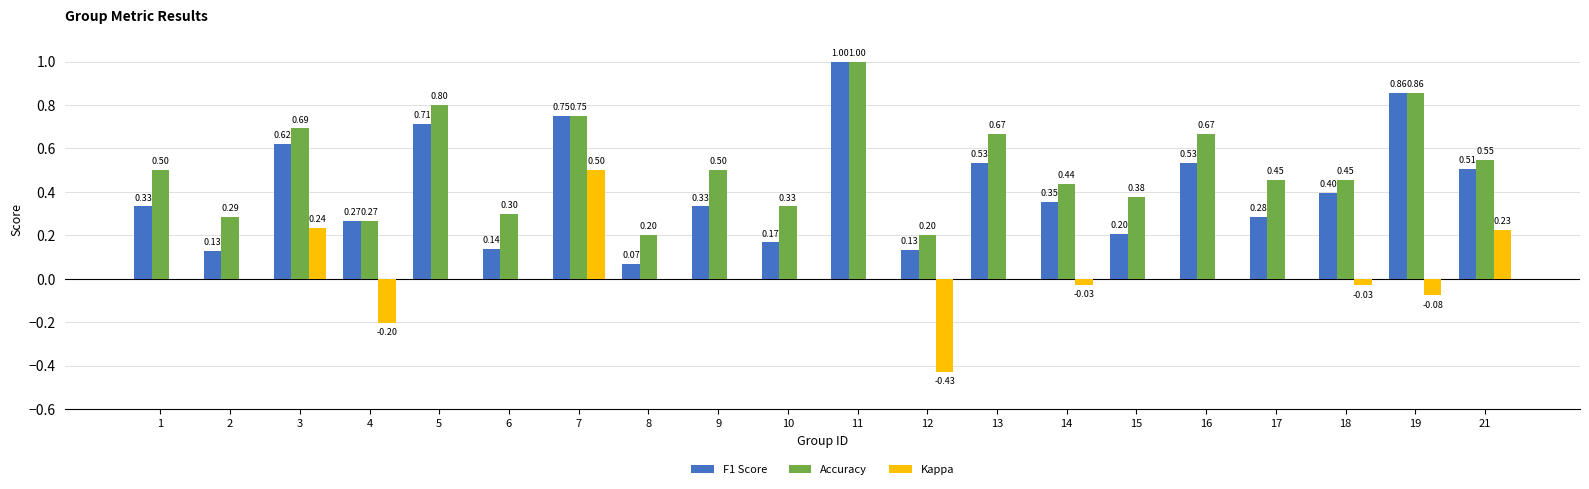

Which series has the largest total across all categories?

Accuracy